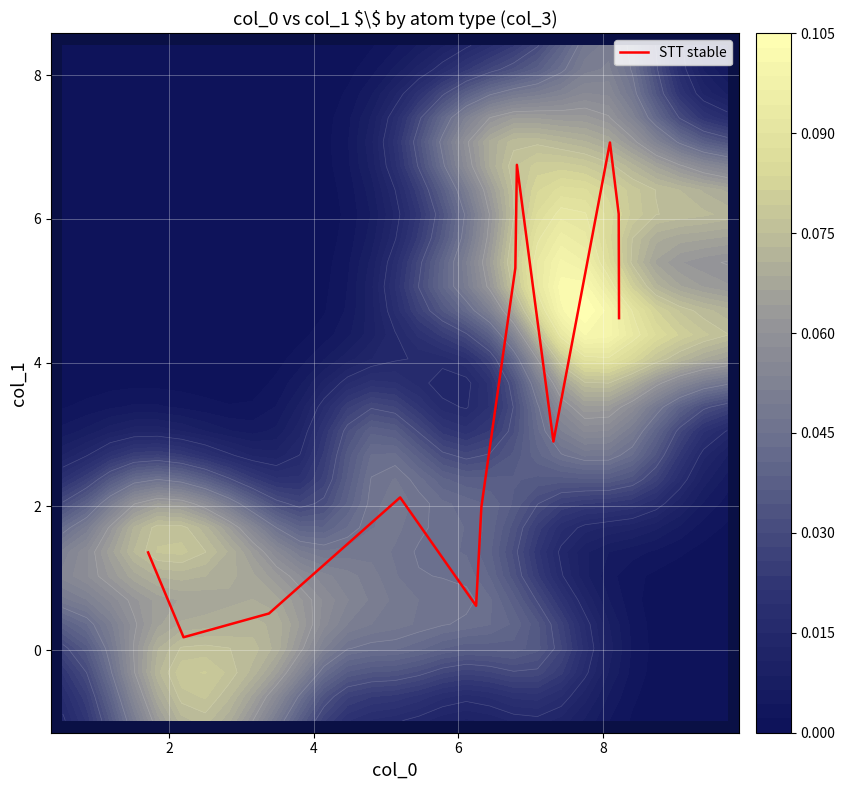

What is the sum of all values?

39.5